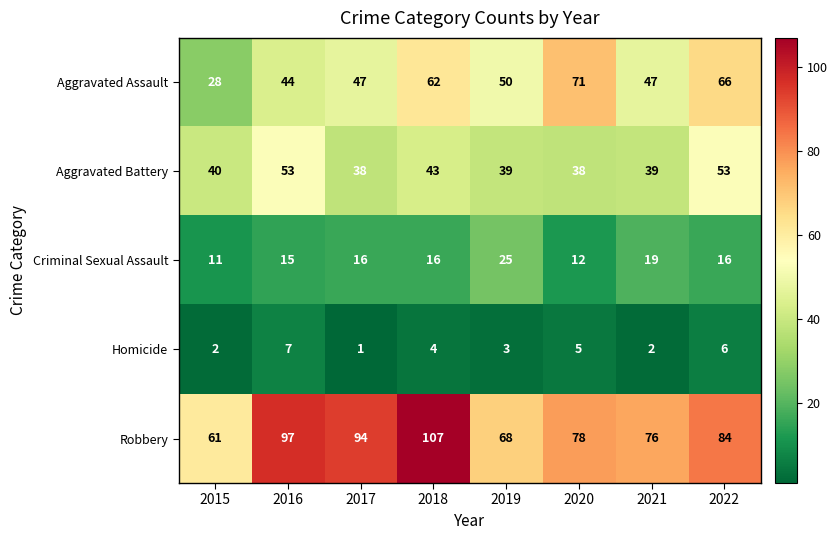

Which series has the largest total across all categories?

Robbery